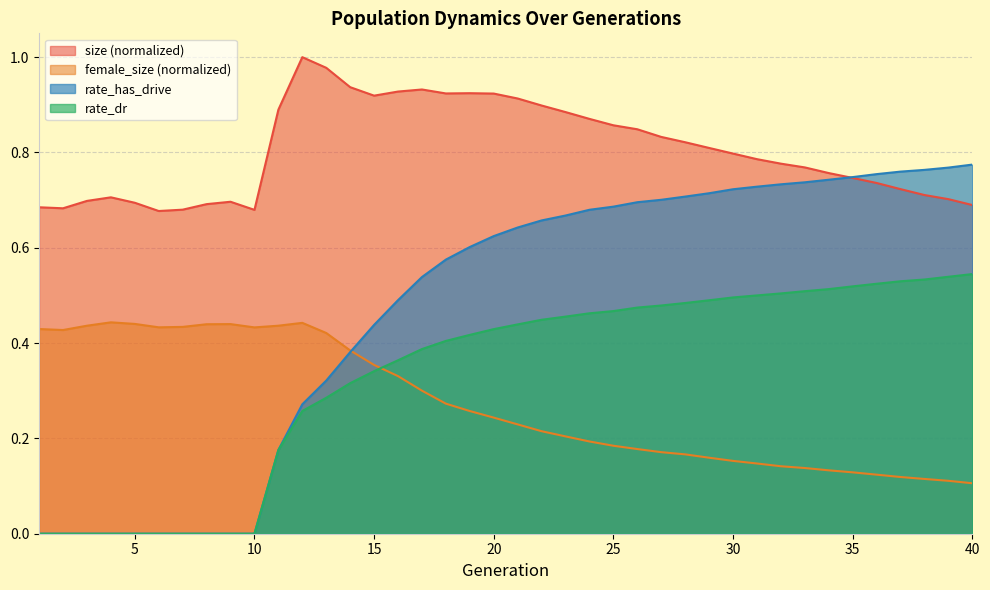

What are all the series names shown in the legend?

size (normalized), female_size (normalized), rate_has_drive, rate_dr